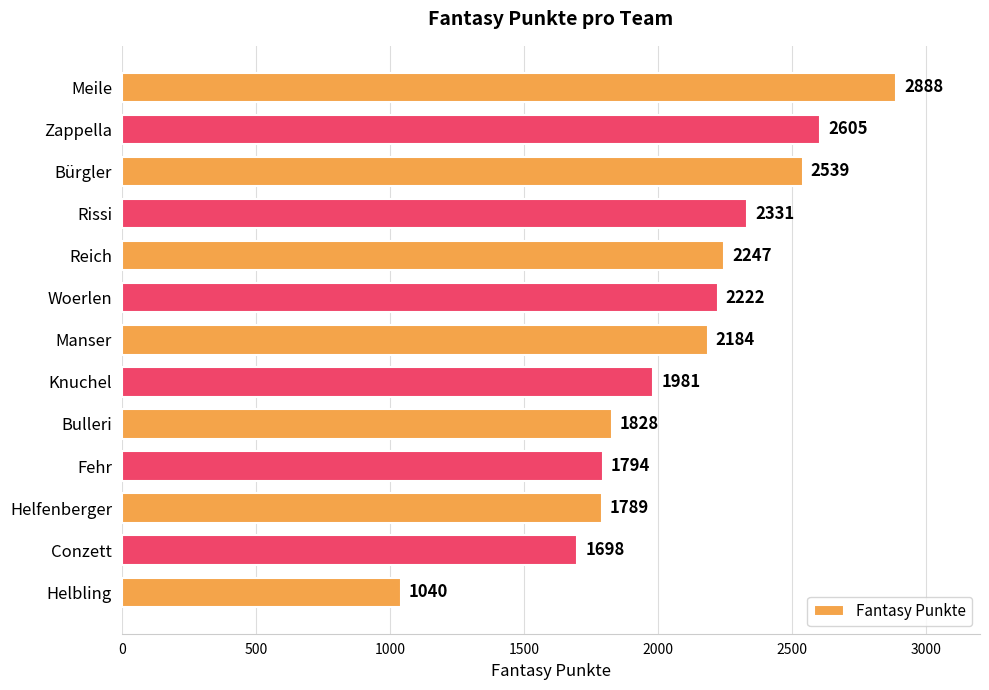

What is the difference between the second highest and minimum values?

1565